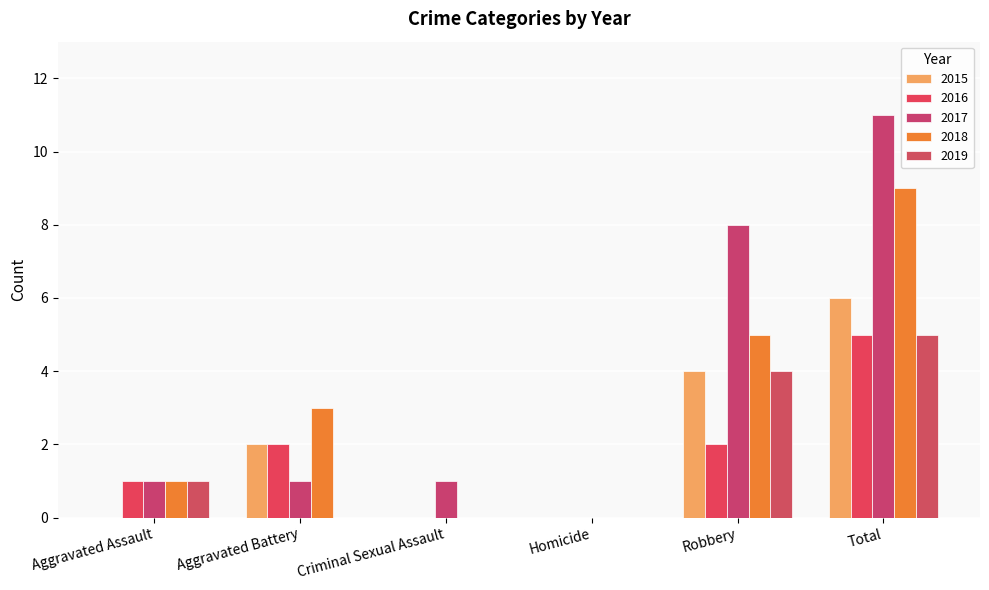

How many categories are shown in the chart?

6